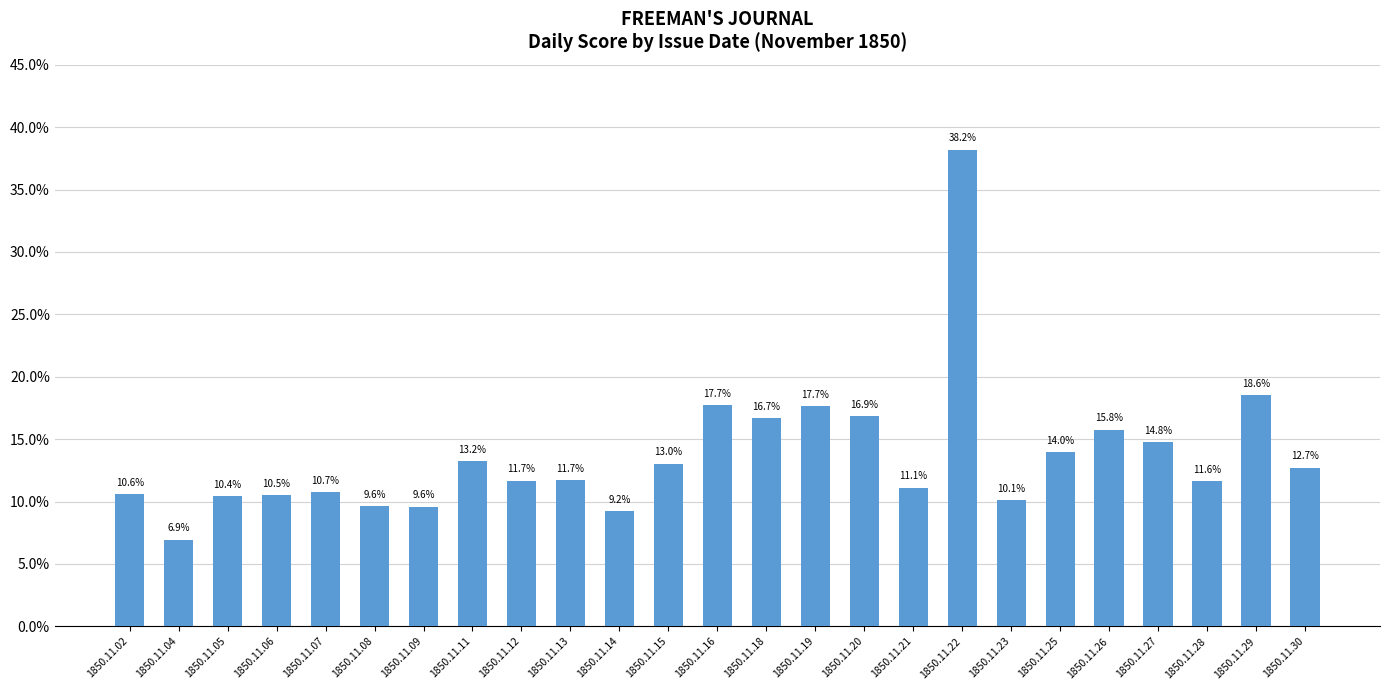

The value at 1850.11.02 is 0.1. True or false?

True